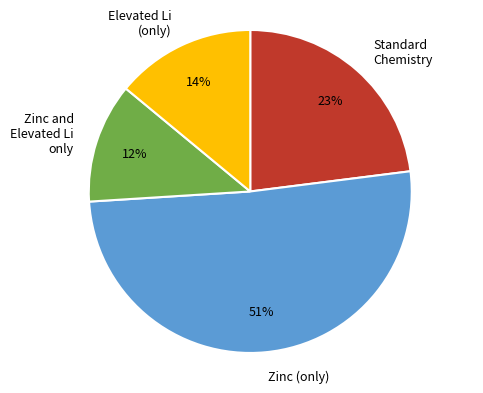

To the nearest percent, what portion does Zinc (only) represent?

51%